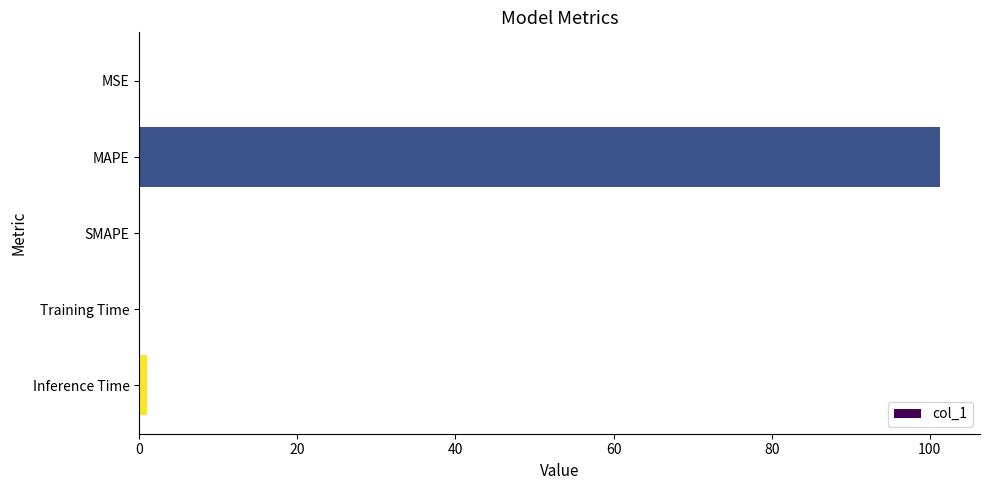

What is the approximate value at MAPE?

101.3